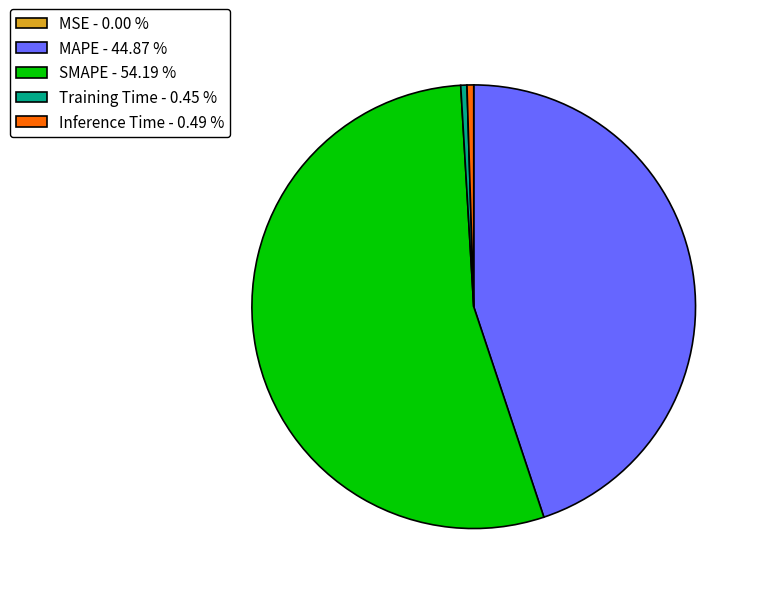

Which slice represents more than half of the pie?

SMAPE